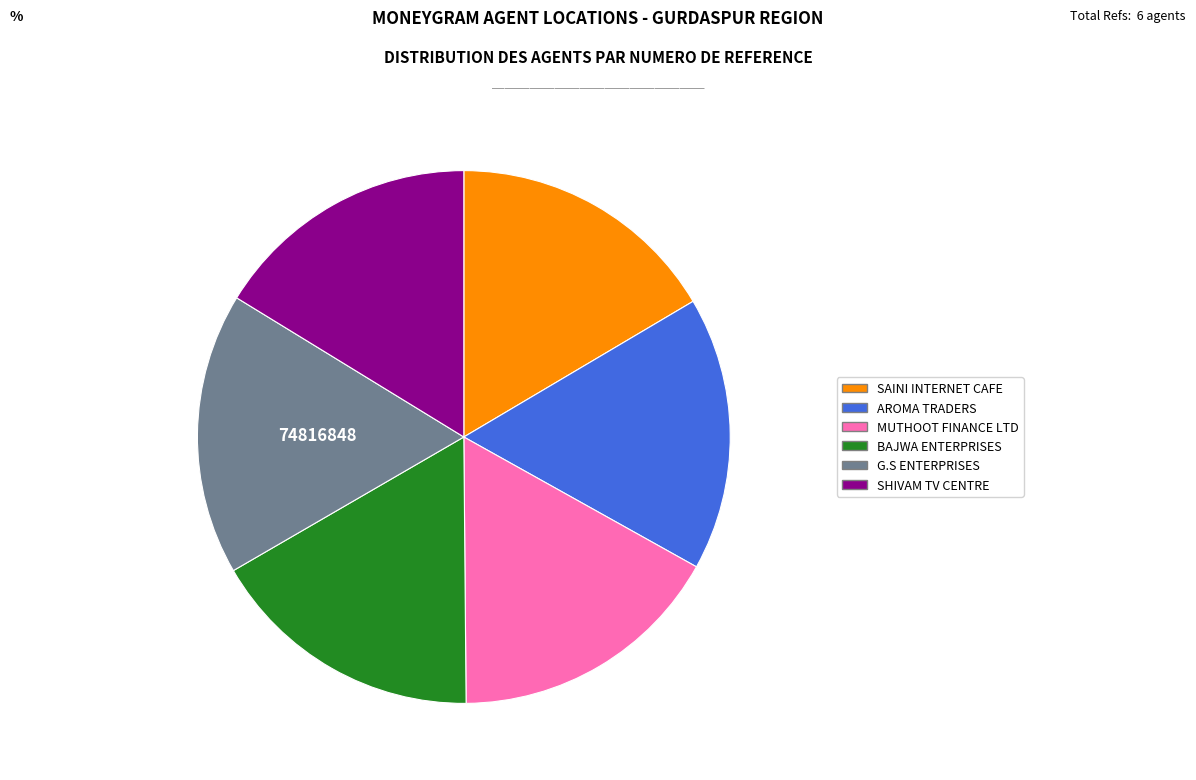

Count the number of slices in the pie.

6